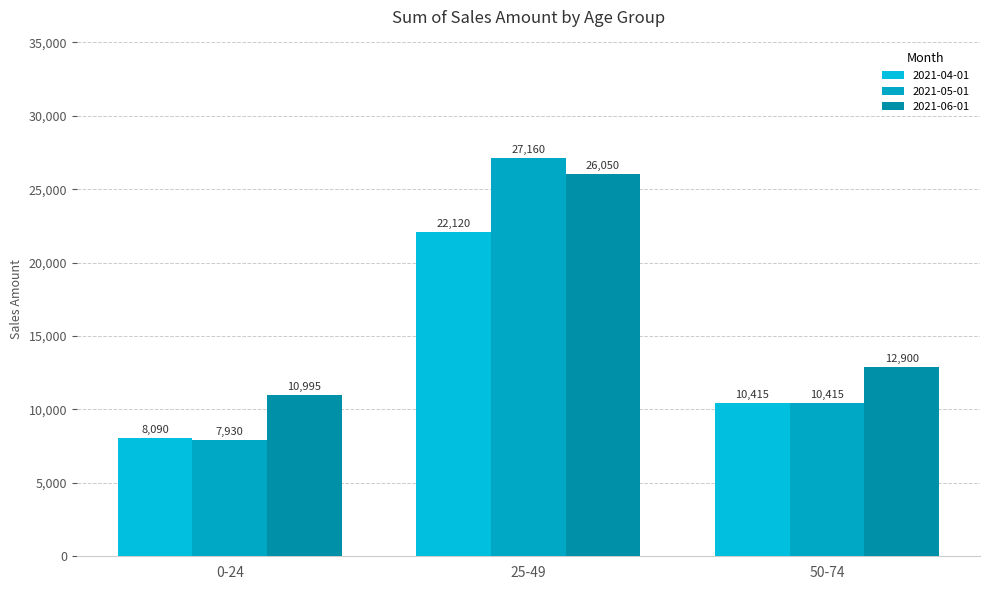

What is the difference between the maximum and minimum values in the 2021-05-01 series?

19230